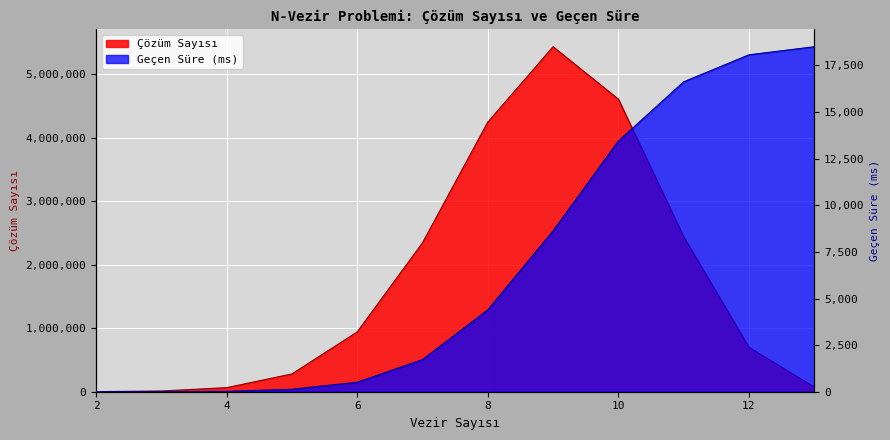

What is the difference between the maximum and second lowest values in the Çözüm Sayısı series?

5421510